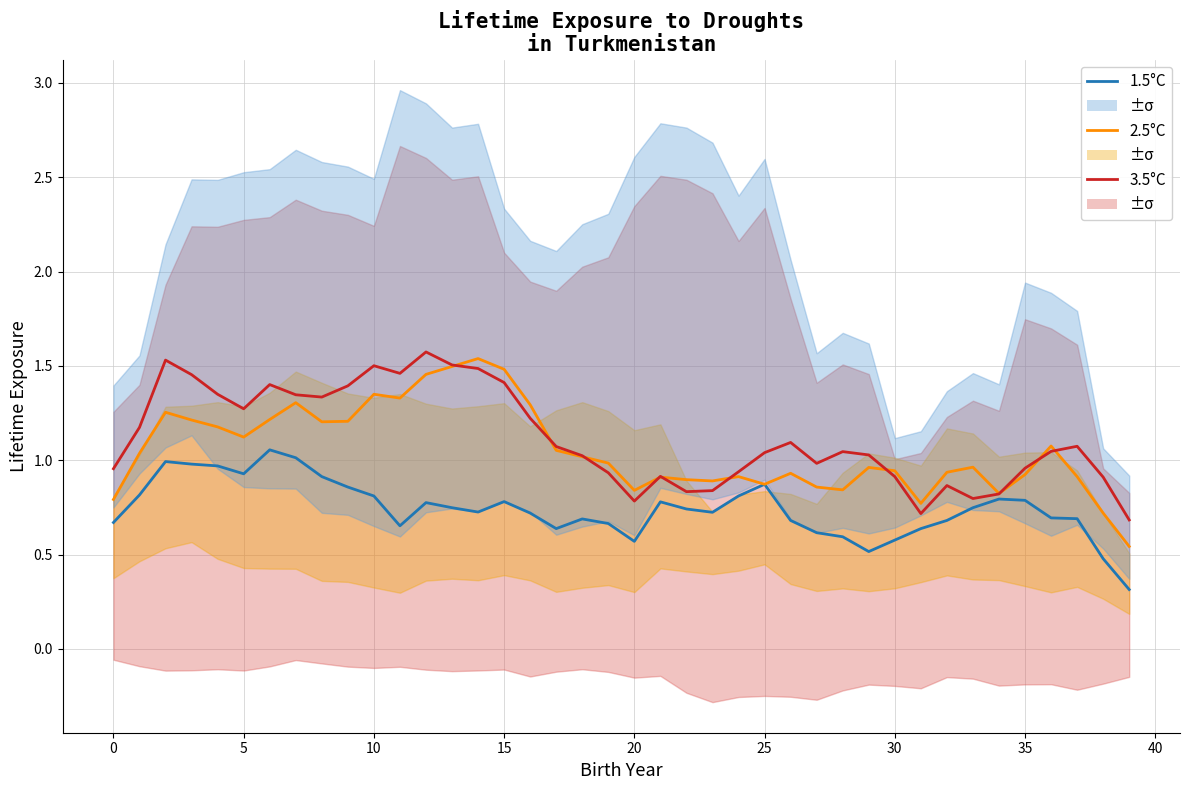

Does the chart display data point markers on the line(s)?

No